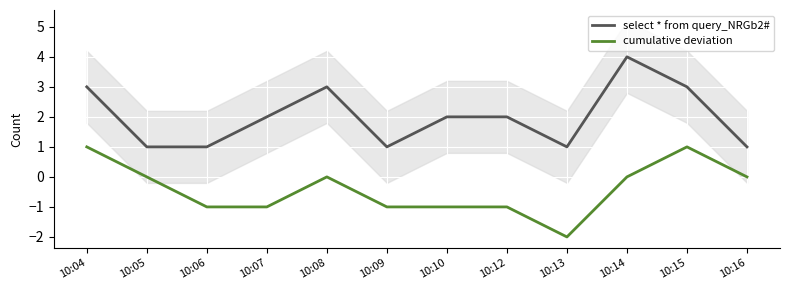

At which category does the chart reach its peak across all series?

10:14